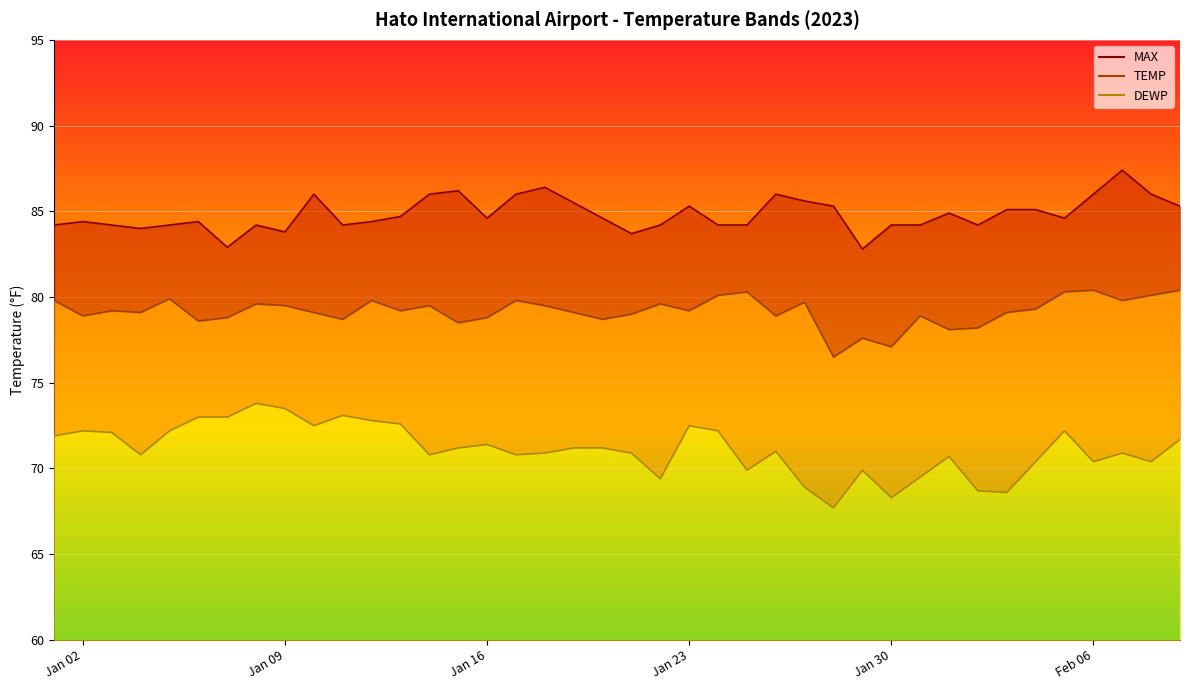

At Jan 23, list the series in order from largest to smallest.

MAX line, TEMP line, DEWP line